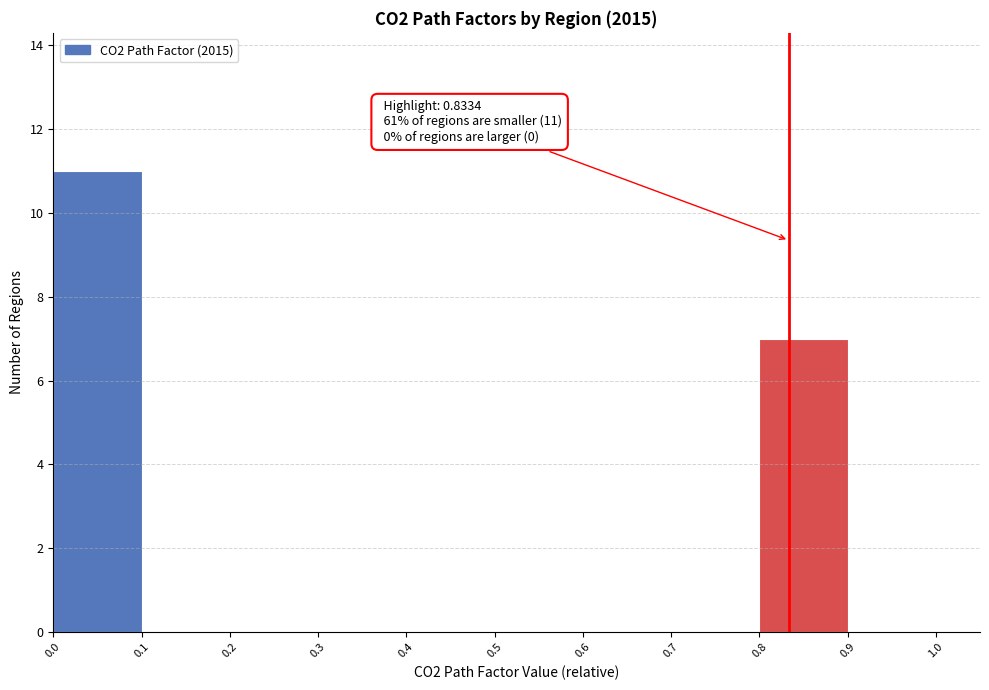

Over which range of the x-axis is the bar tallest?

0.0 to 0.1